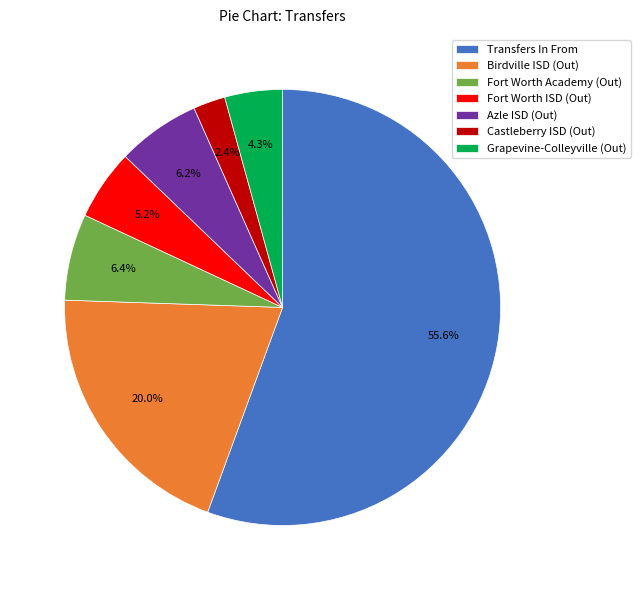

Between Birdville ISD (Out) and Castleberry ISD (Out), which is larger?

Birdville ISD (Out)